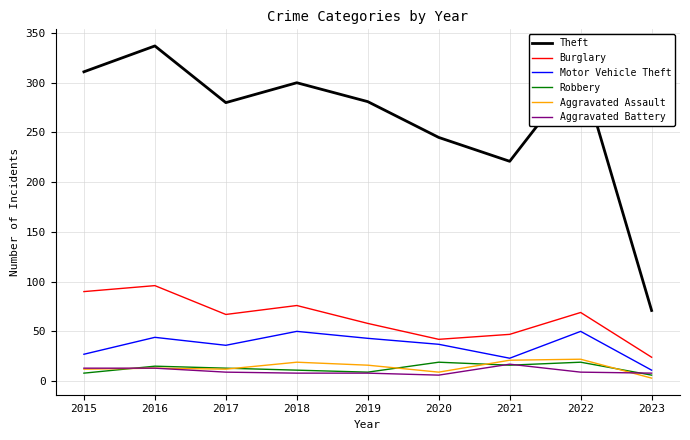

True or false: Burglary and Theft intersect in this chart.

False